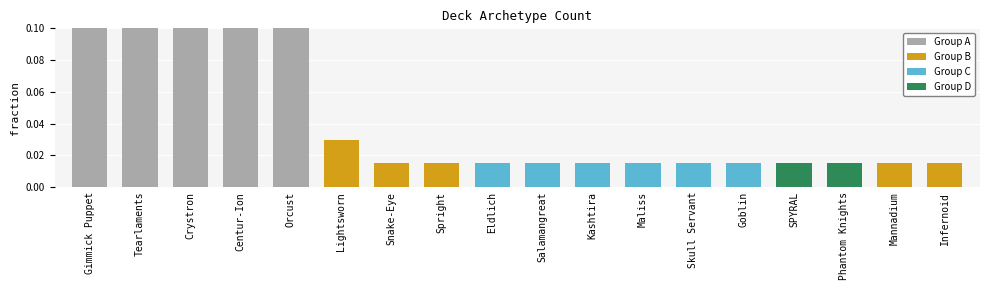

What is the label of the 18th bar from the left?

Infernoid